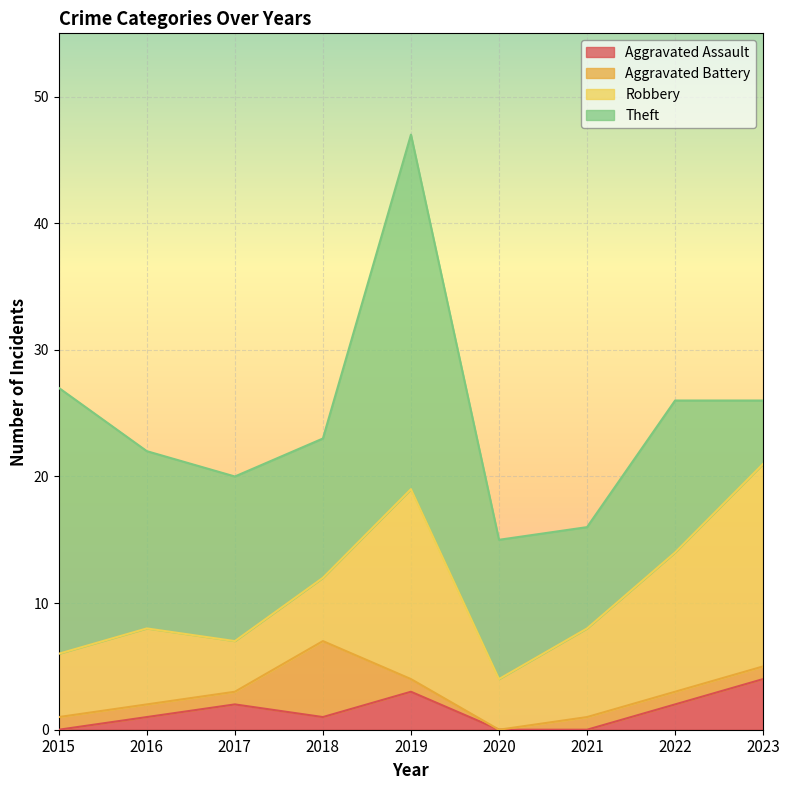

What is the difference between the maximum and minimum values in the Theft series?

23